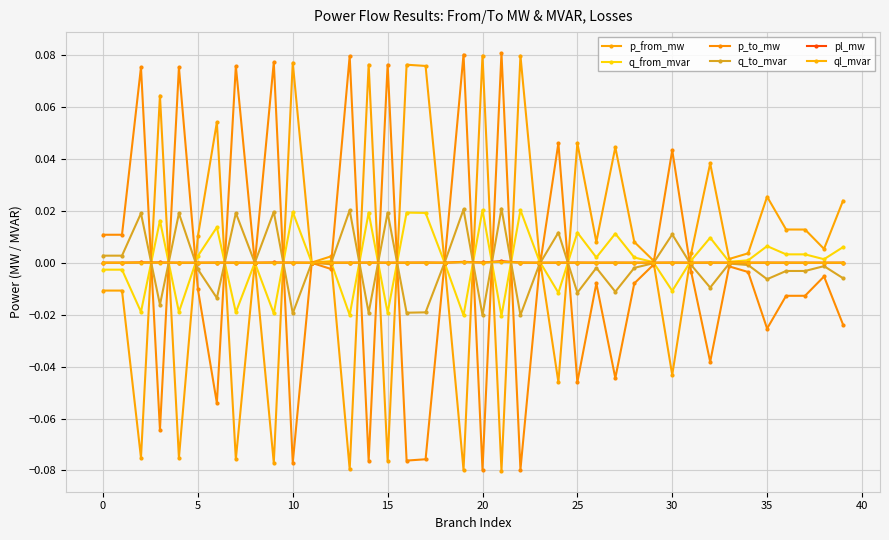

In pl_mw, how many points are lower than both neighbors (excluding endpoints)?

12